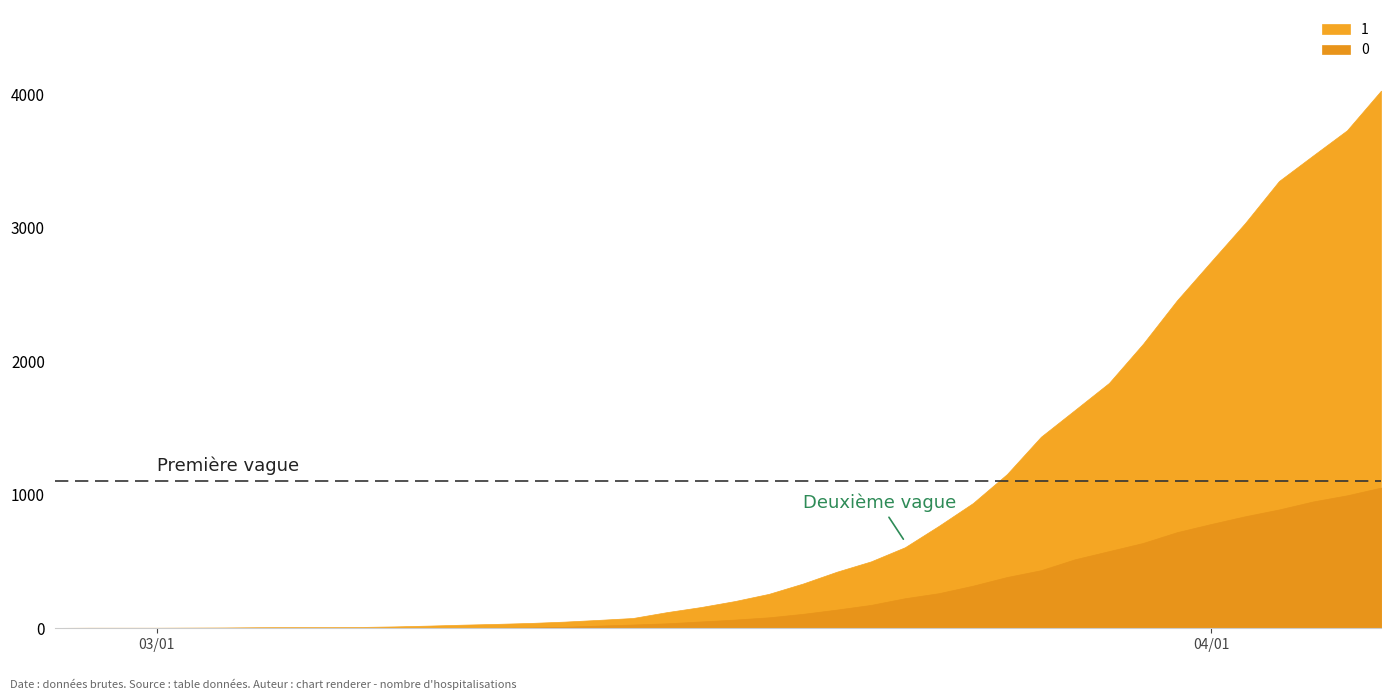

Is the value of 1 at 18 greater than the value of 0 at 1?

Yes